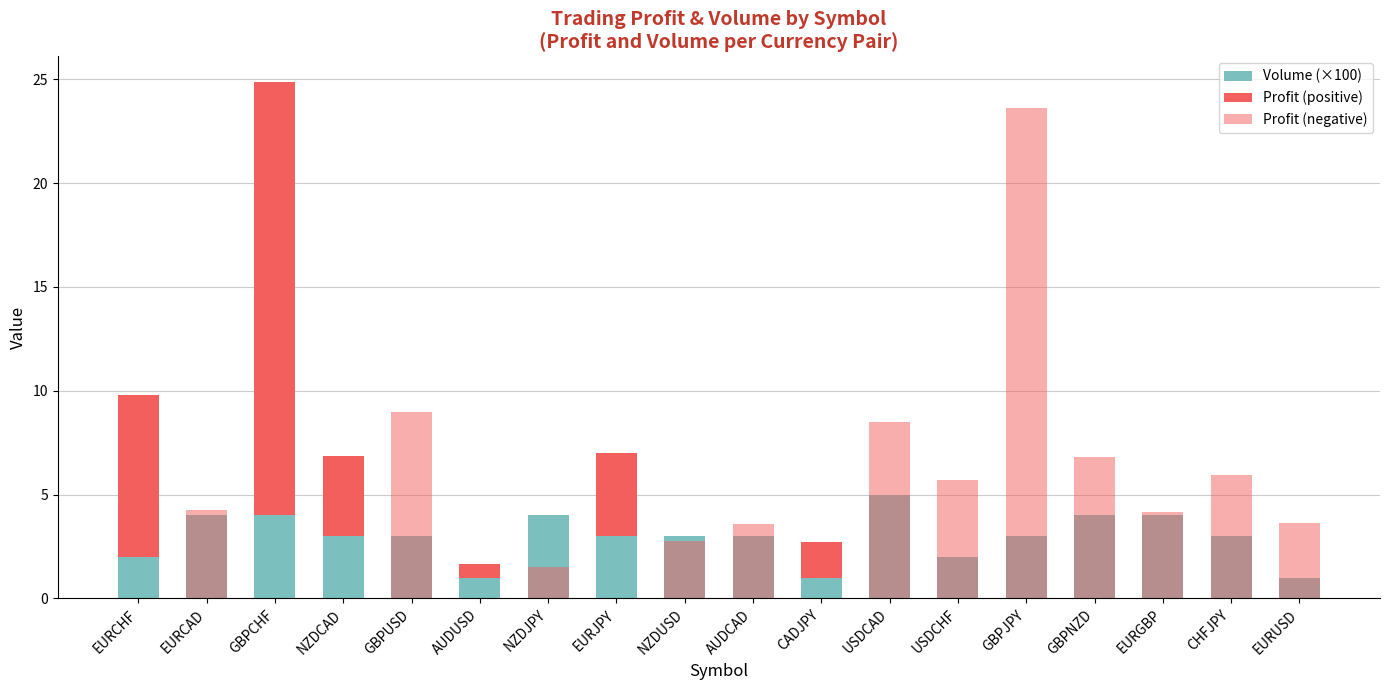

How many groups of bars are there?

18